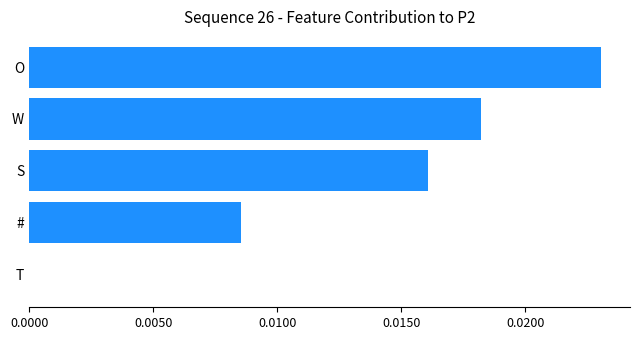

Which has a higher value, O or #?

O